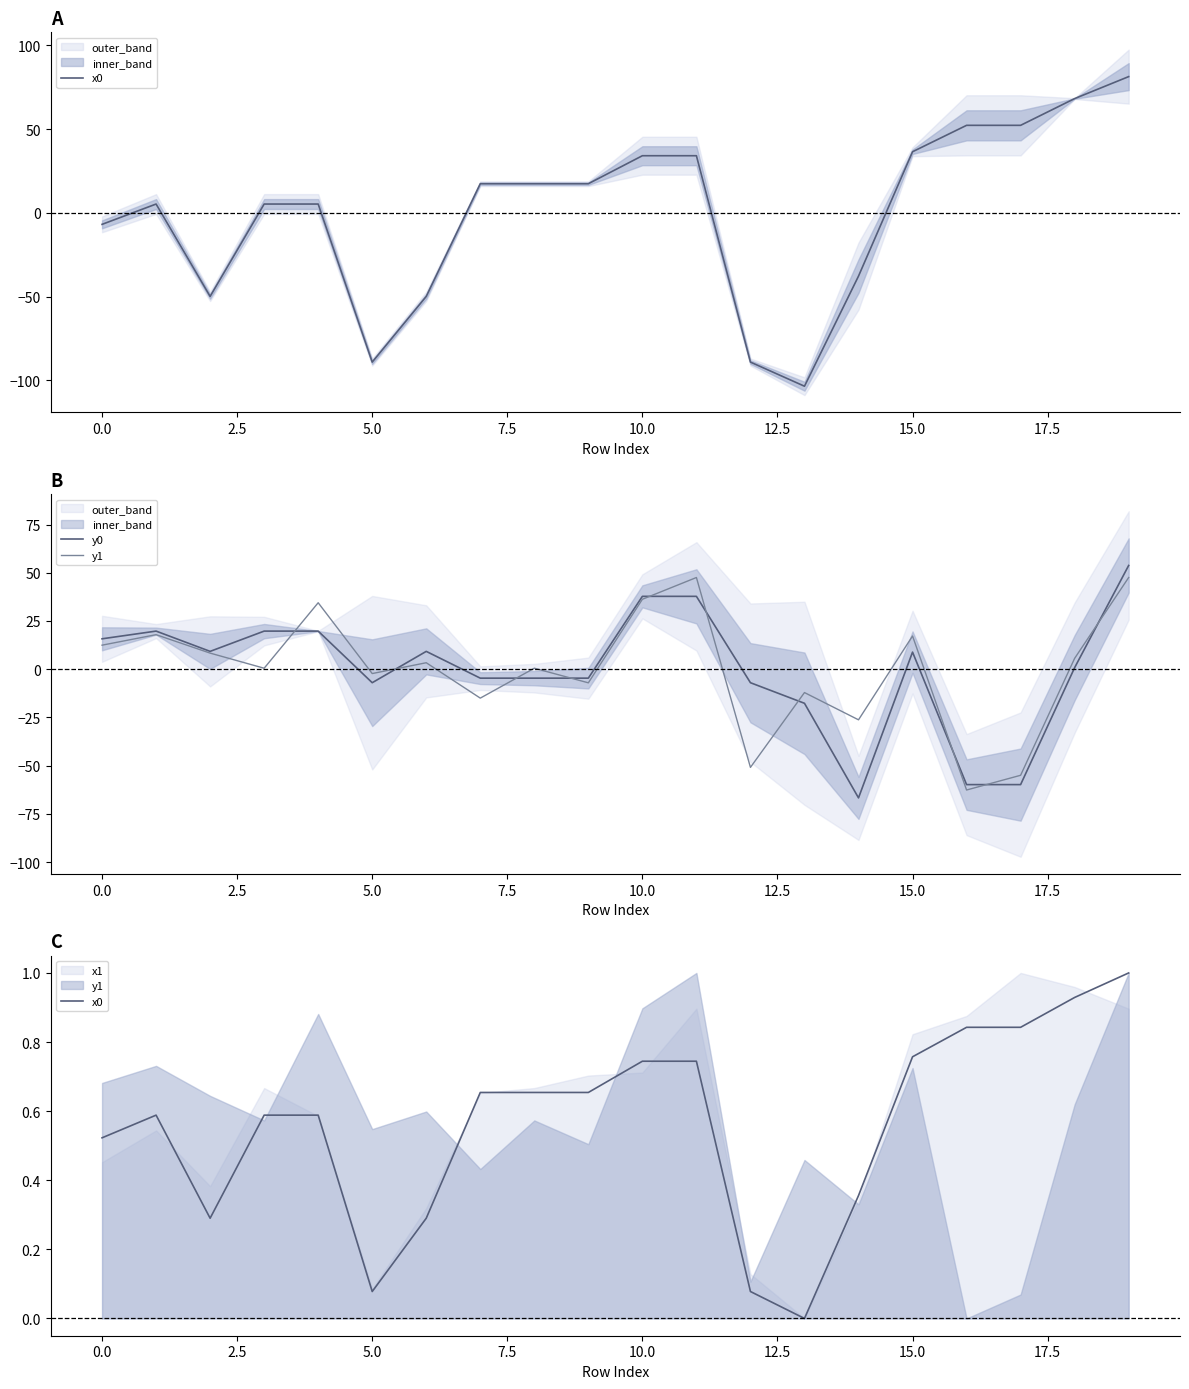

Is this an area chart (filled region under the line)?

No